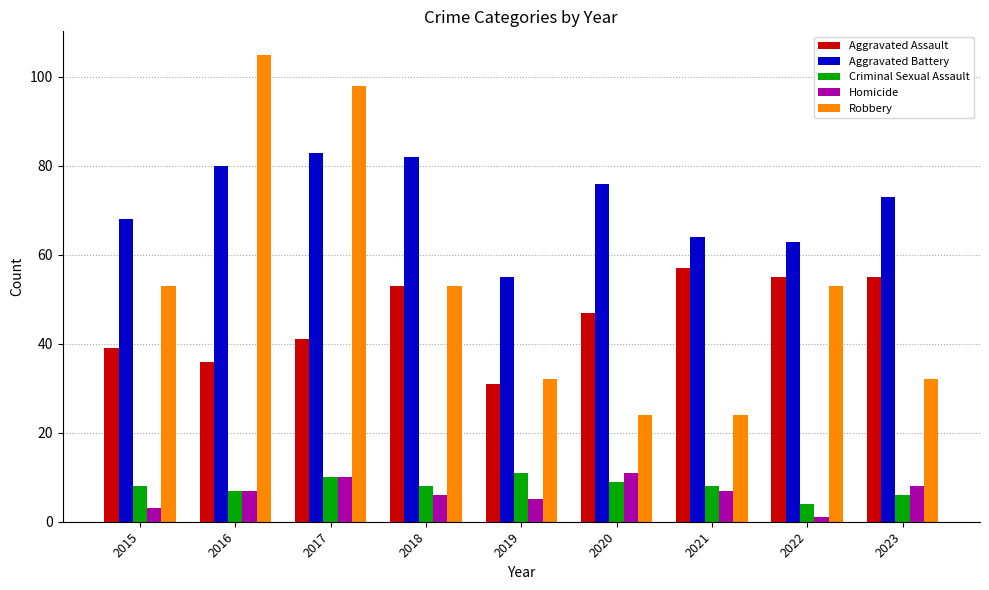

Are the bars horizontal?

No